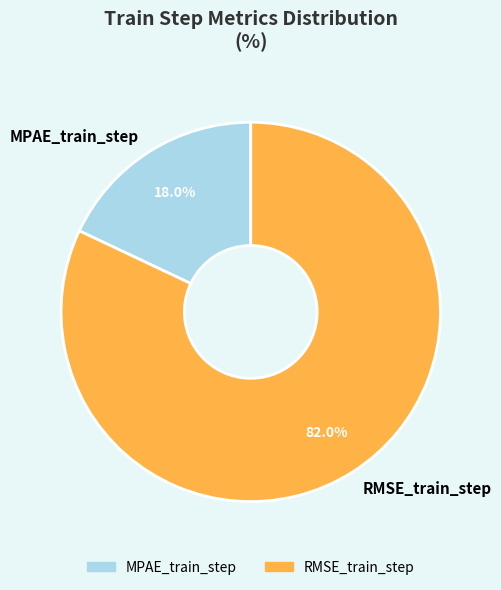

To the nearest percent, what is the difference between the largest and smallest slice percentages?

64%